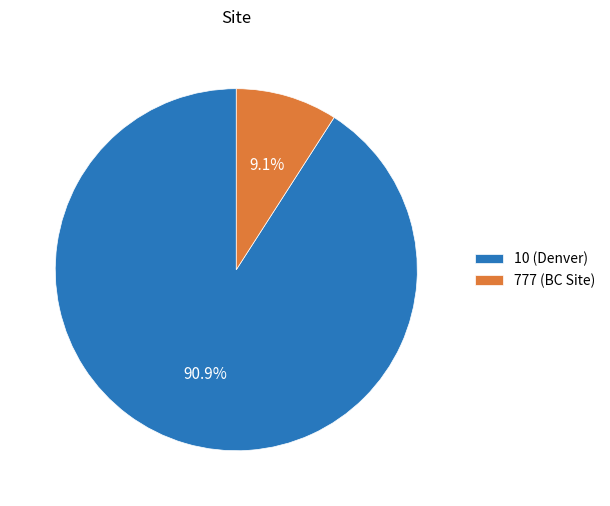

How many segments does this pie chart have?

2